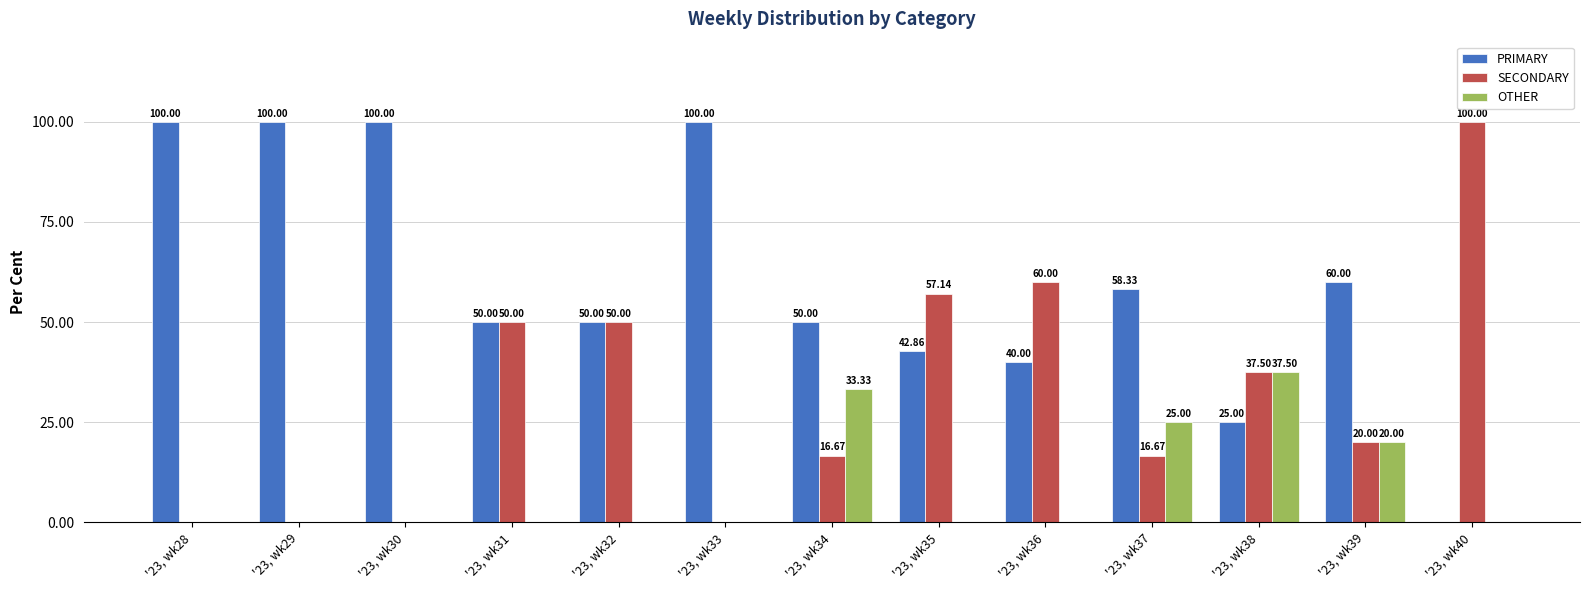

What is the difference between the PRIMARY values at '23, wk32 and '23, wk36?

10.0